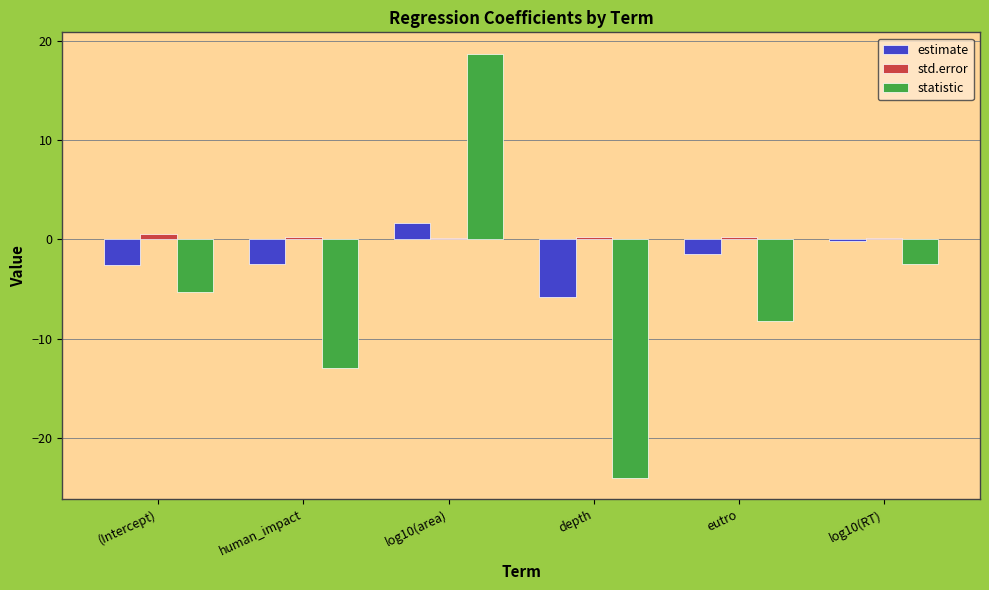

How many distinct data groups are displayed?

3